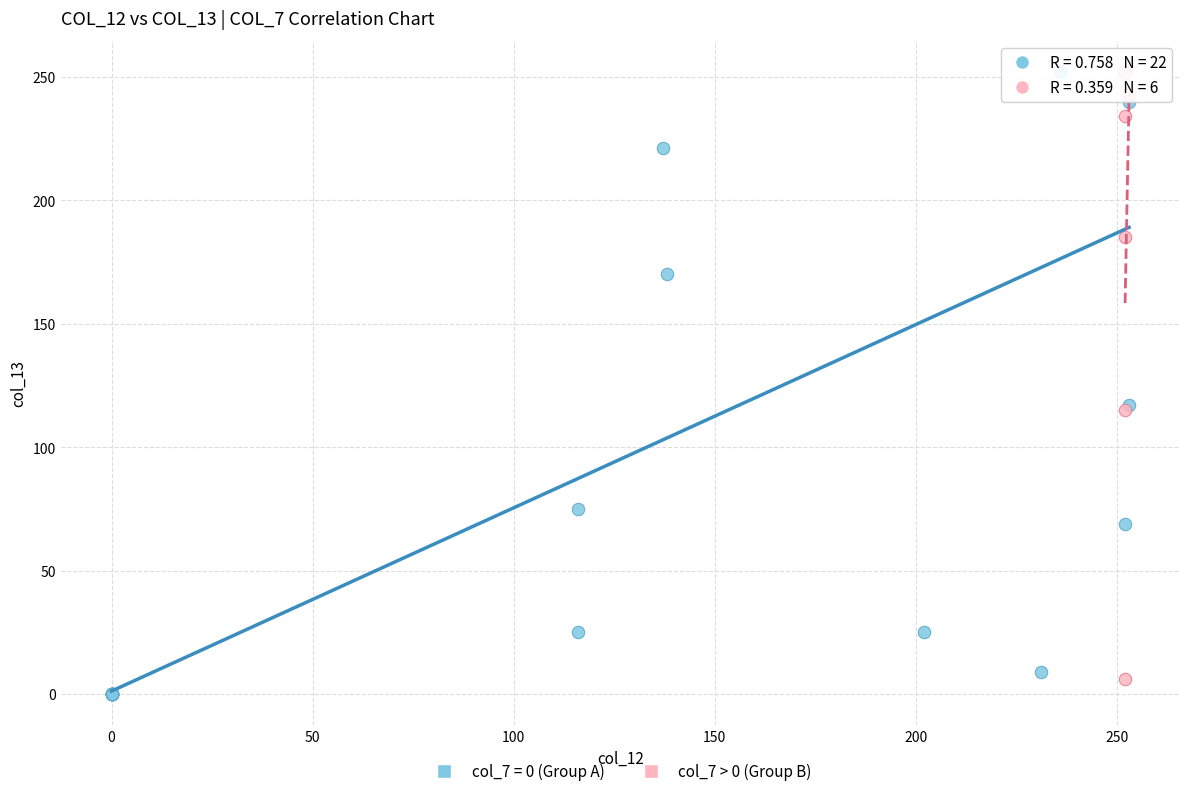

Which series has the widest spread of Y values?

col_7 = 0 (Group A)